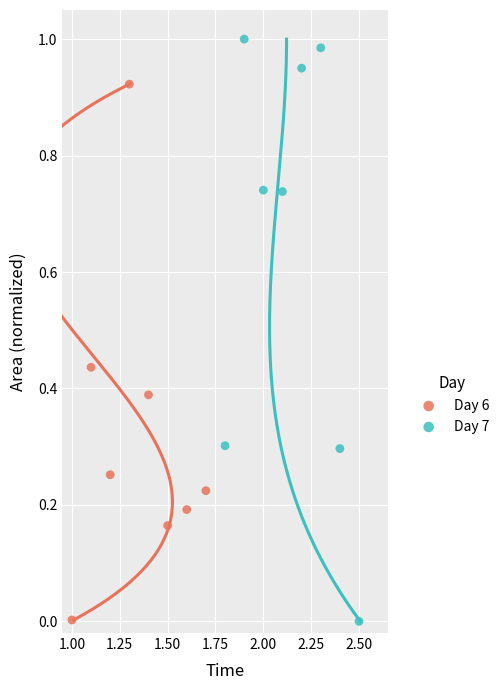

Which series contains the highest Y value?

Day 7